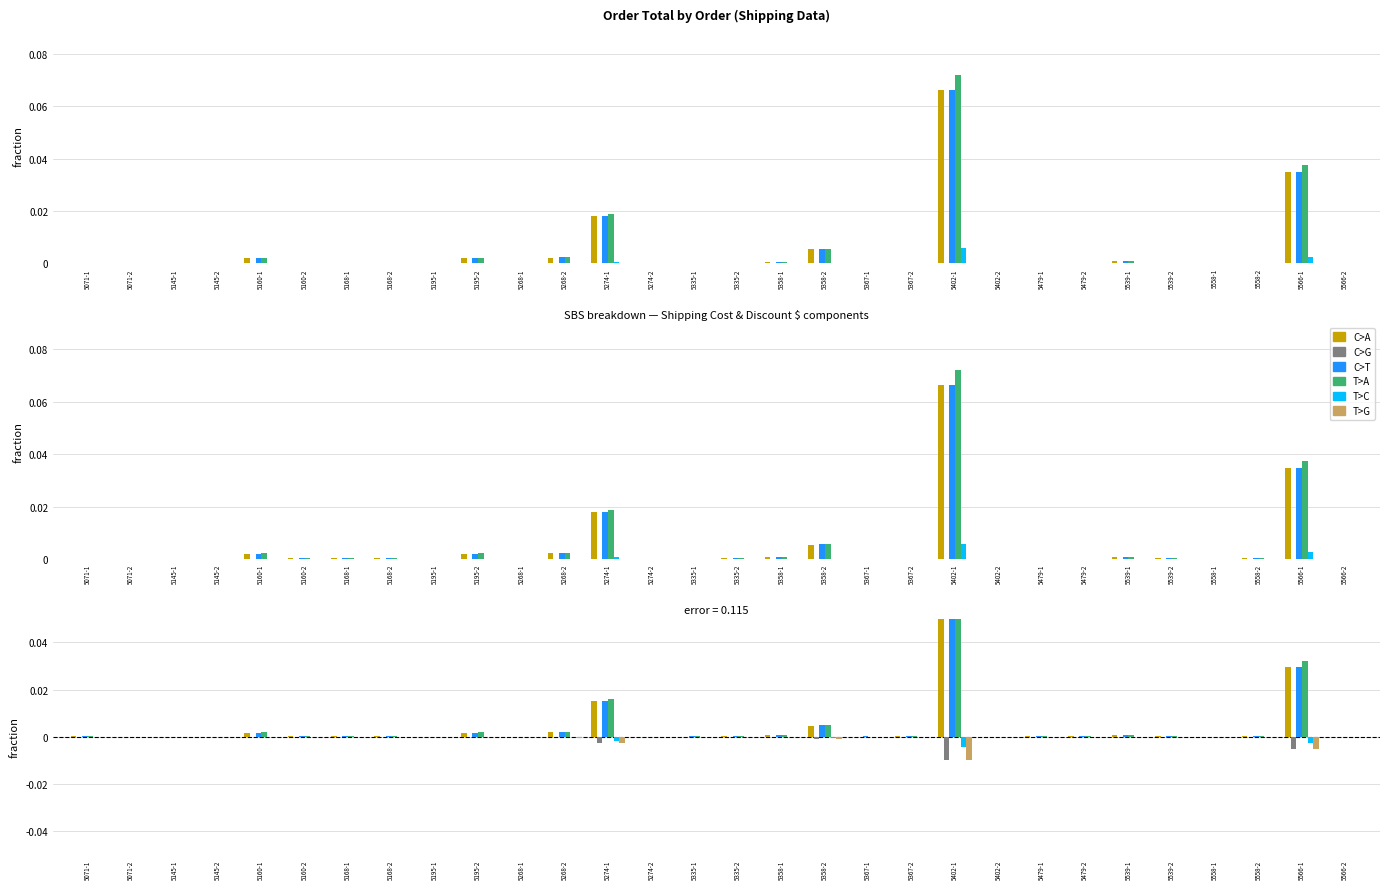

Between 5274-2 and 5367-1, which series saw the biggest shift?

T>A